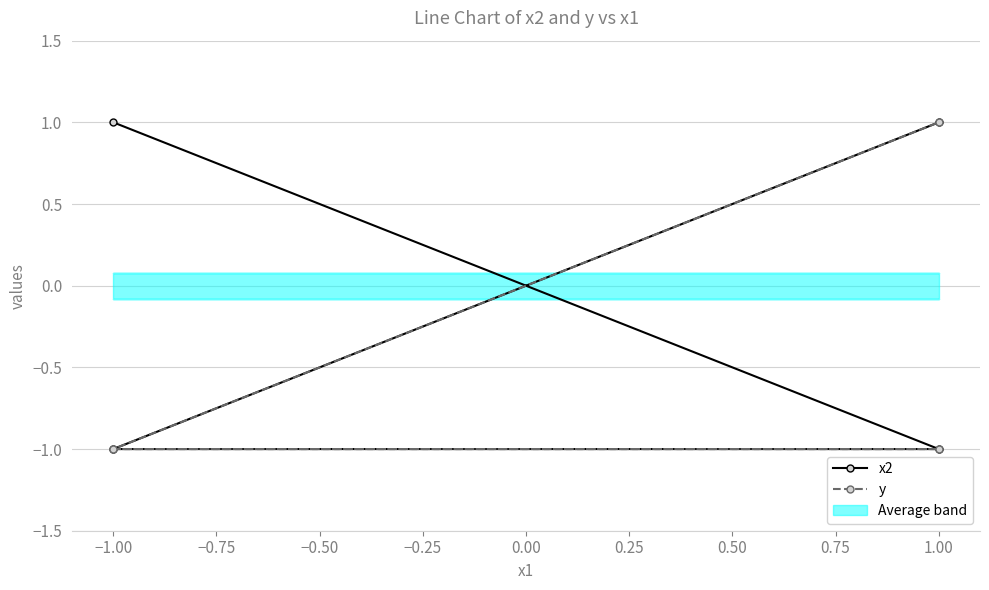

Which series has the largest total across all categories?

x2